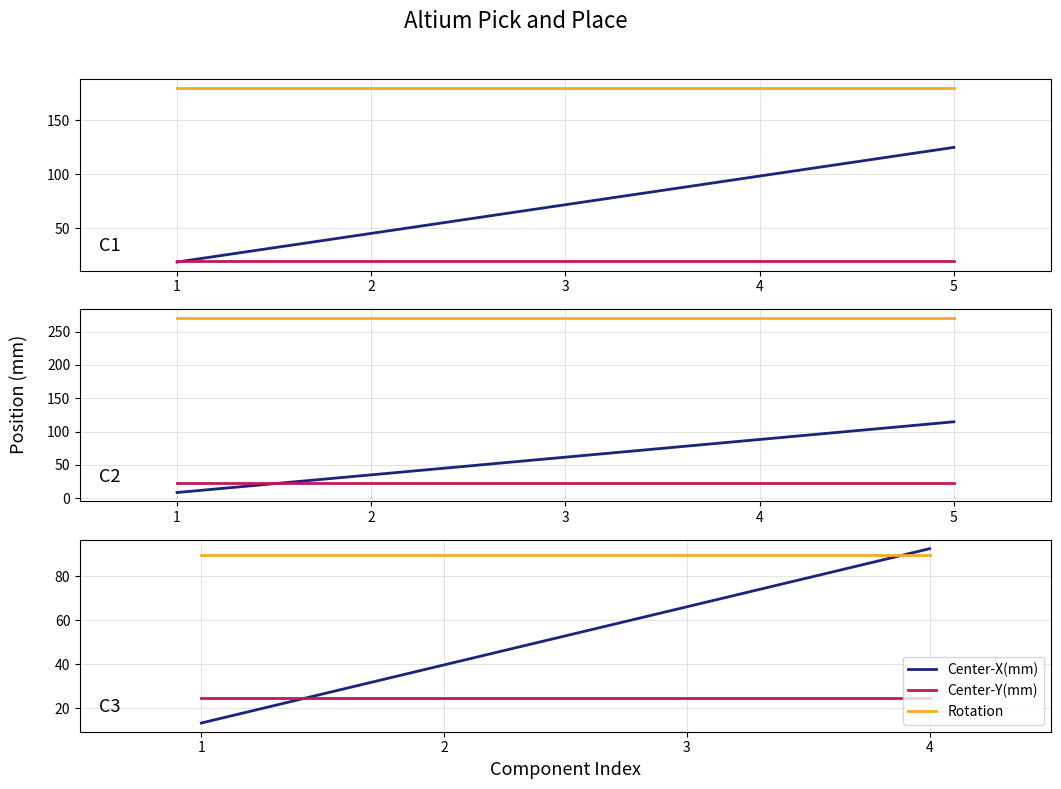

At how many categories does at least one series exceed 89?

4